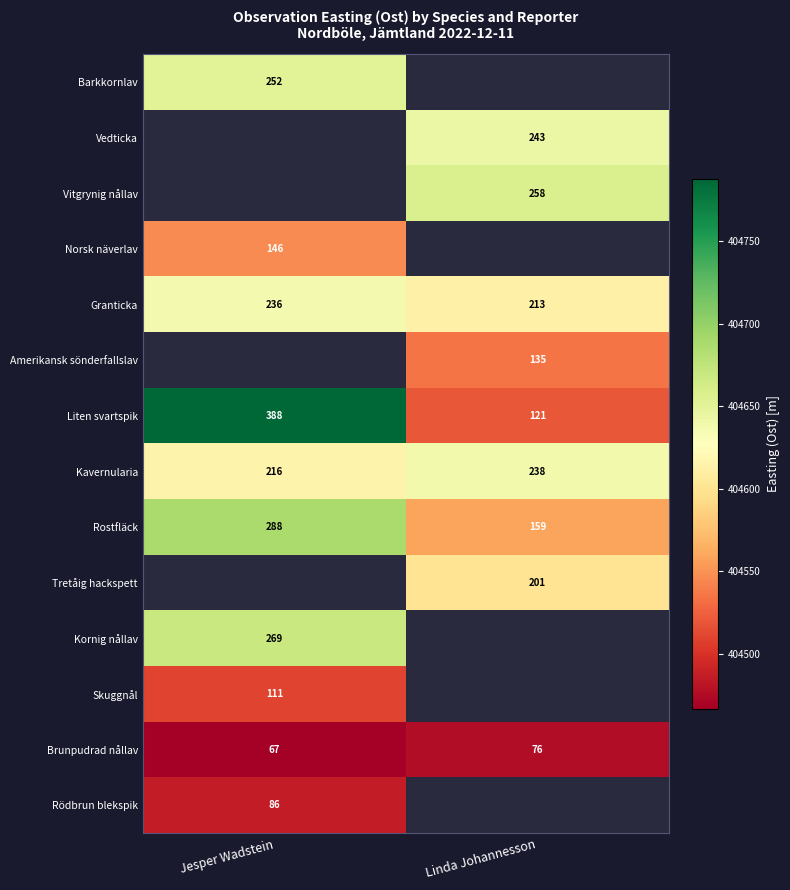

List the labels in order of Liten svartspik value, smallest first.

Linda Johannesson, Jesper Wadstein